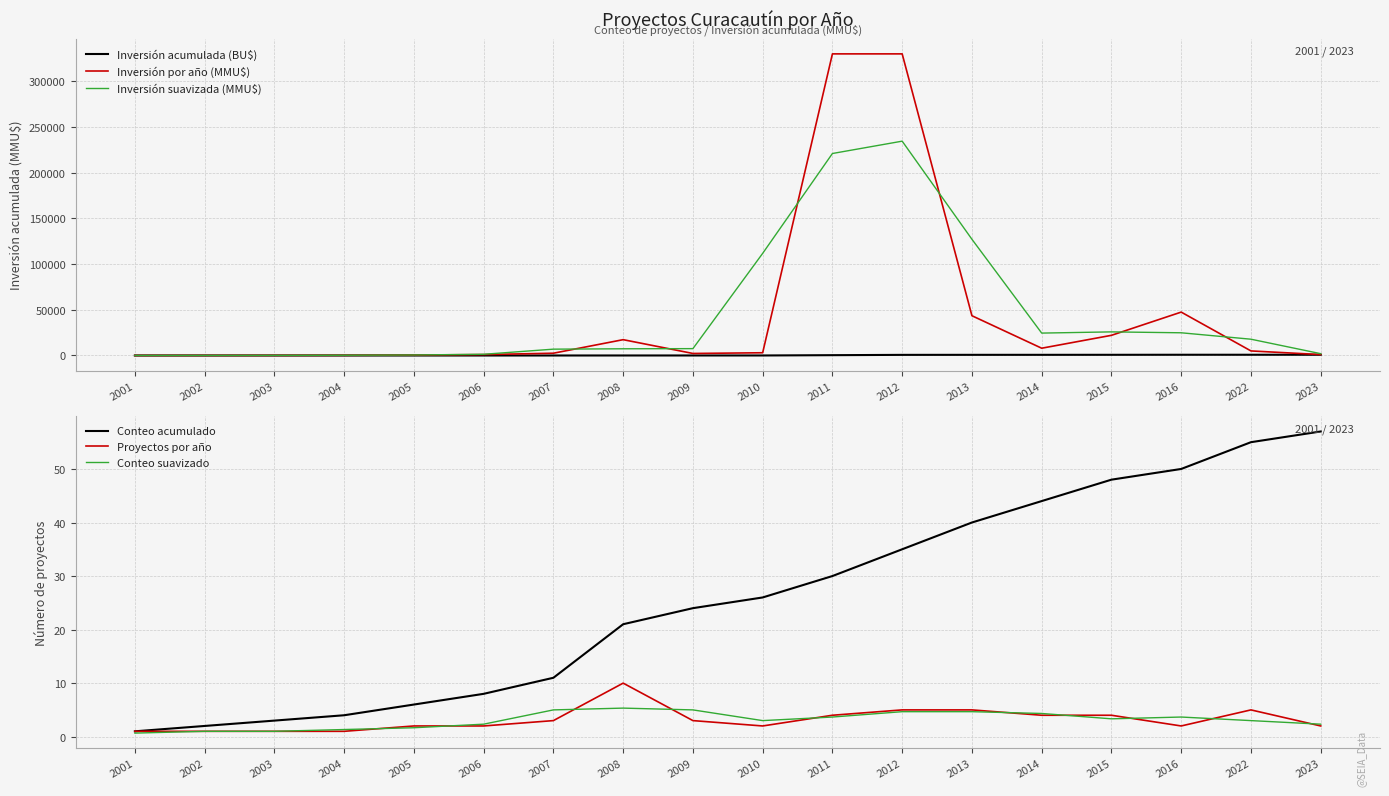

Is the value of Inversión suavizada (MMU$) at 2012 greater than the value of Conteo suavizado at 2014?

Yes